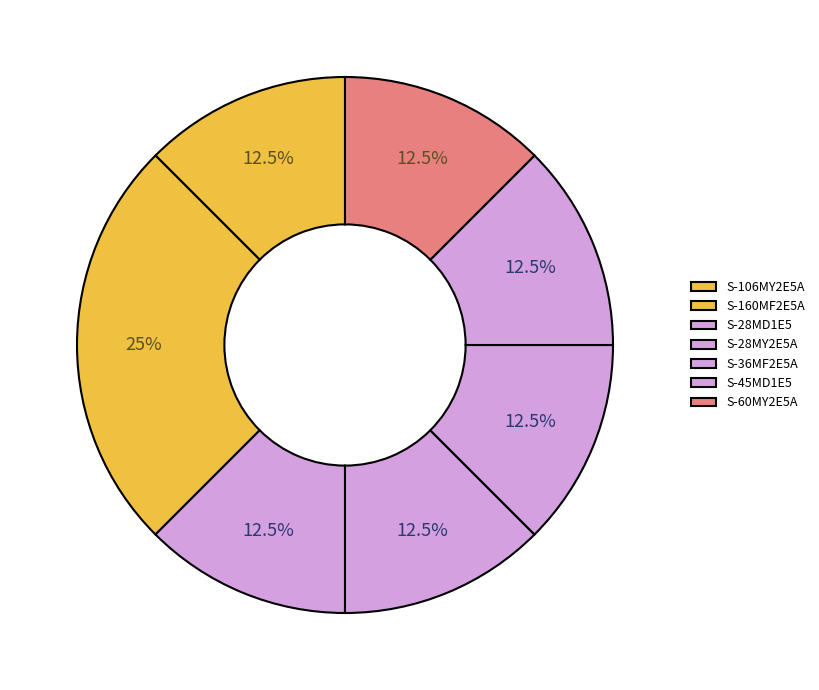

Which category has the biggest portion of the pie?

S-160MF2E5A